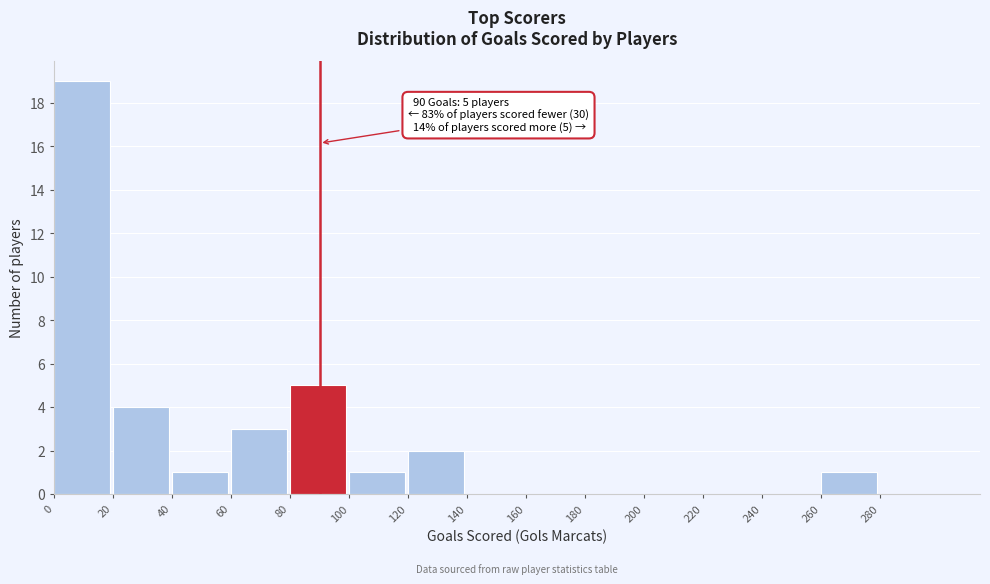

Which range on the x-axis has the tallest bar?

0 to 20